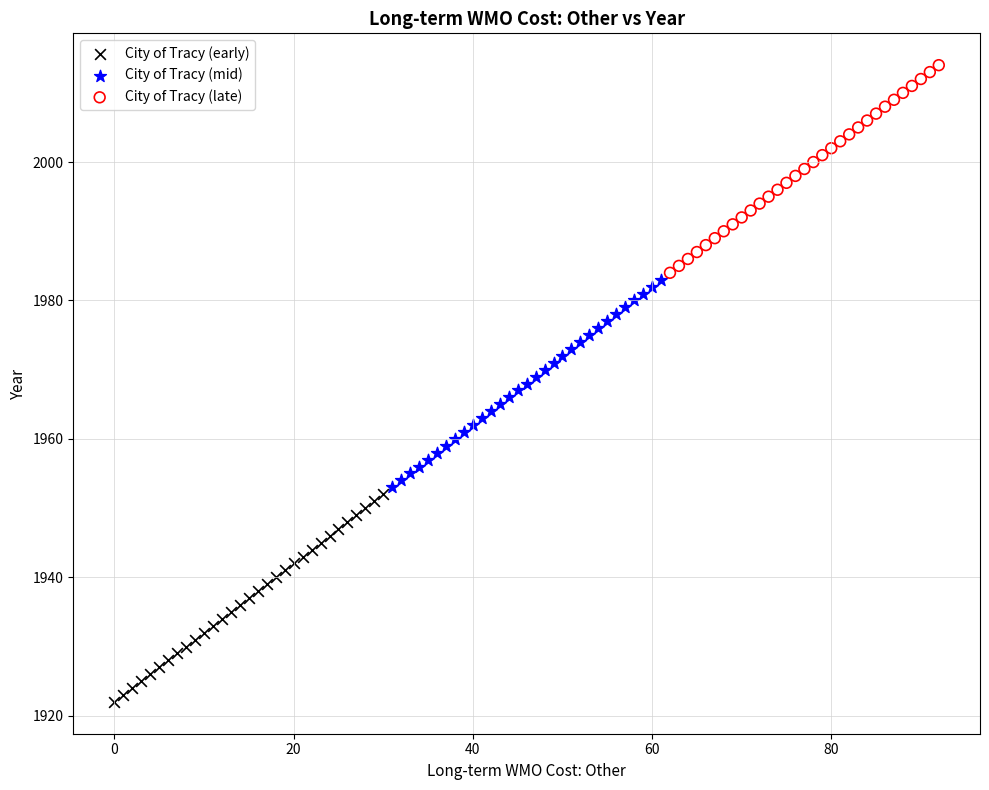

Which series reaches the maximum Y coordinate?

City of Tracy (late)